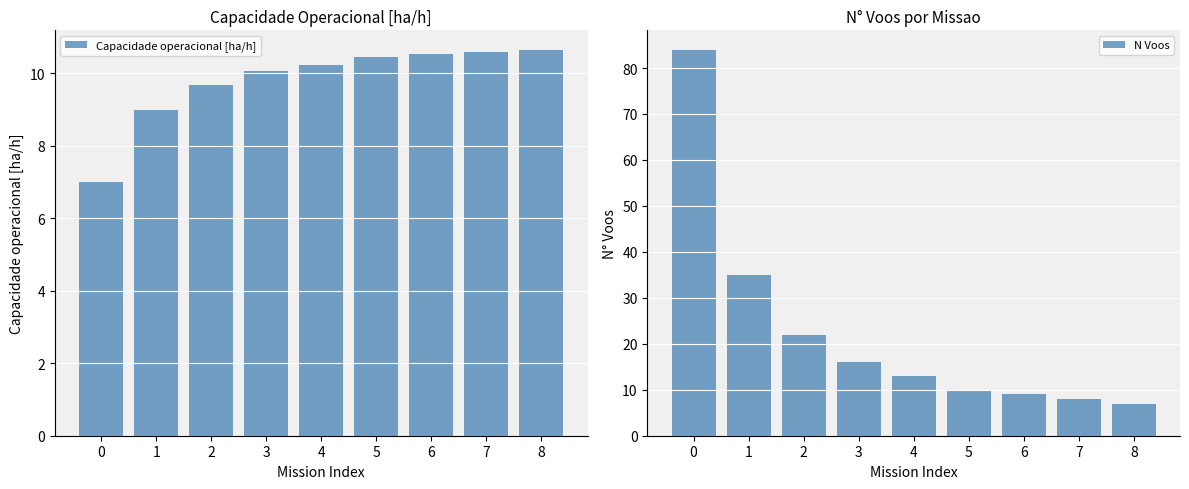

Are the bars horizontal?

No